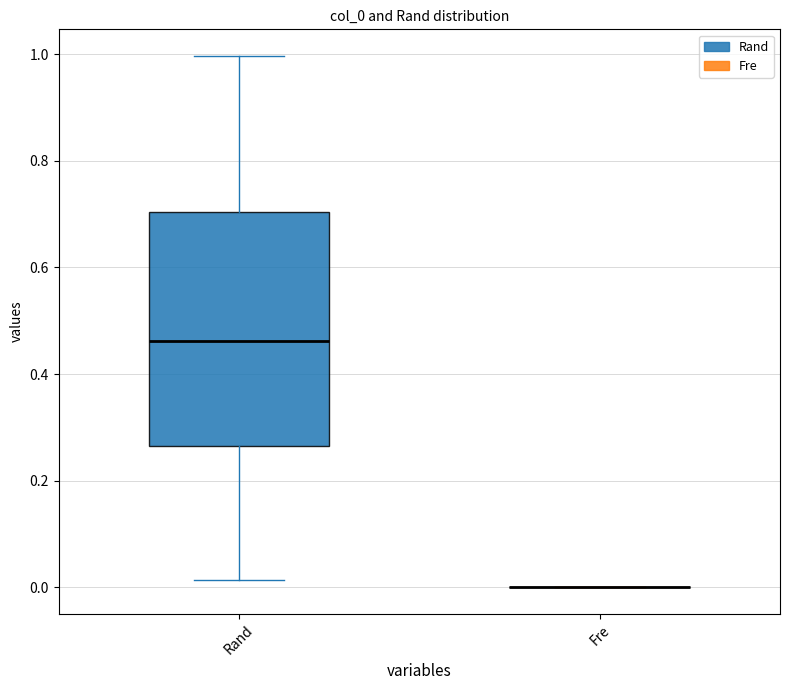

Reading left to right, read every box against the y-axis: the position of its median line, the range the box covers, and the ends of its whiskers. The values are not printed on the chart, so give them approximately, as read against the axis.

Rand: median 0.46, box 0.26 to 0.70, whiskers 0.02 to 1.00
Fre: box collapsed to a line at 0.00, whiskers 0.00 to 0.00